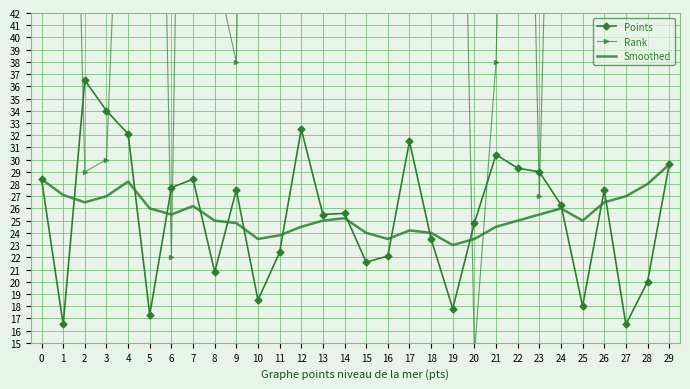

Which series has the widest spread of values?

Rank